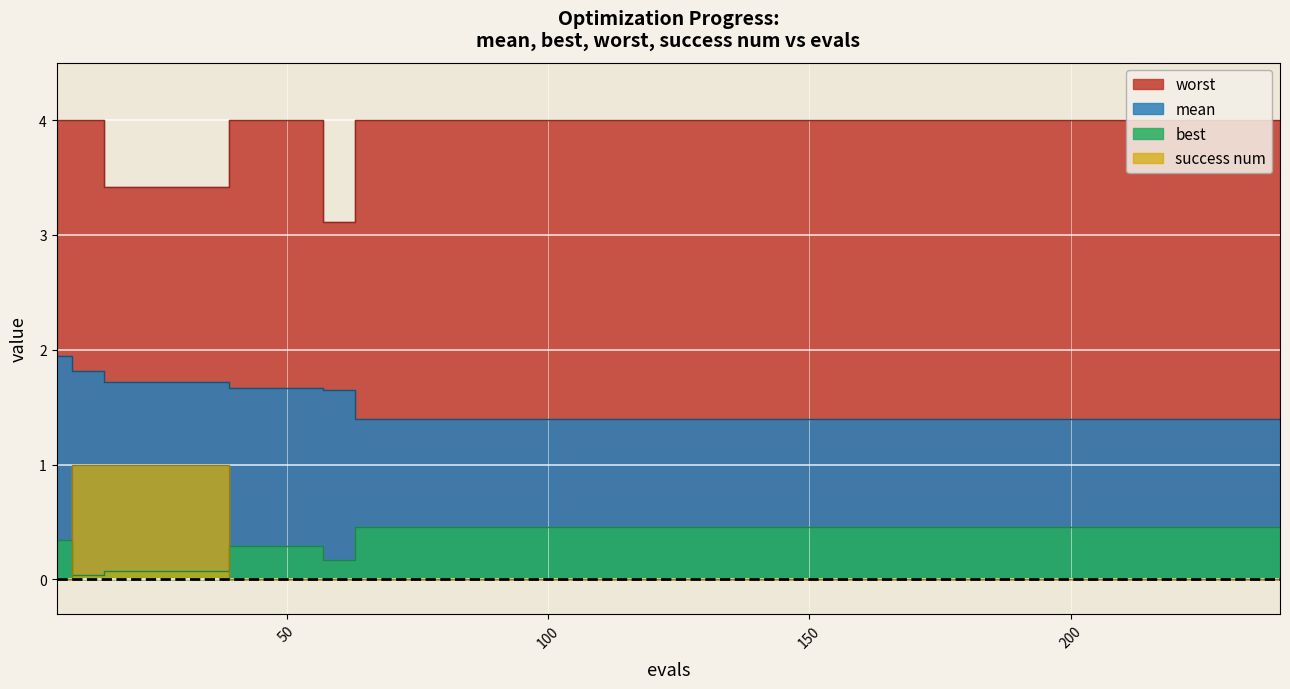

Is it true that success num equals 0.5 at 114?

False